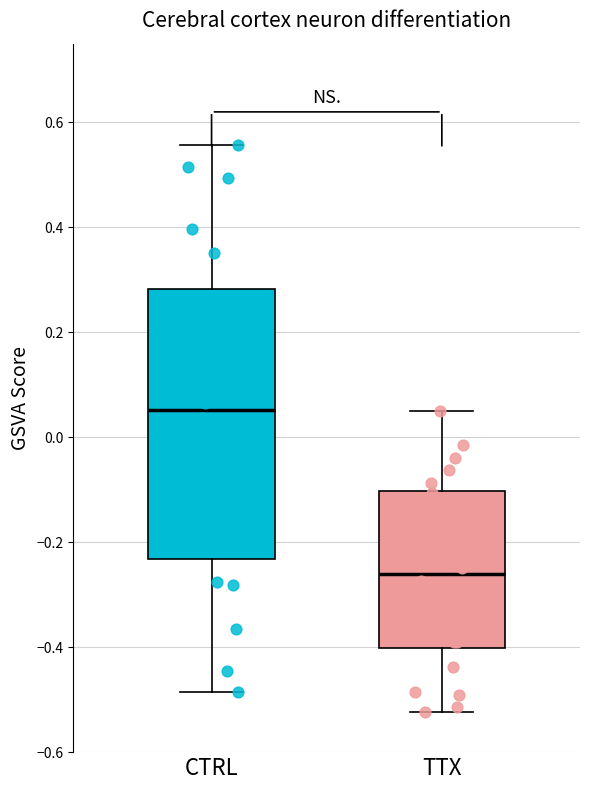

Where does the upper whisker of the box for TTX end on the y-axis? The values are not printed on the chart, so give them approximately, as read against the axis.

0.06